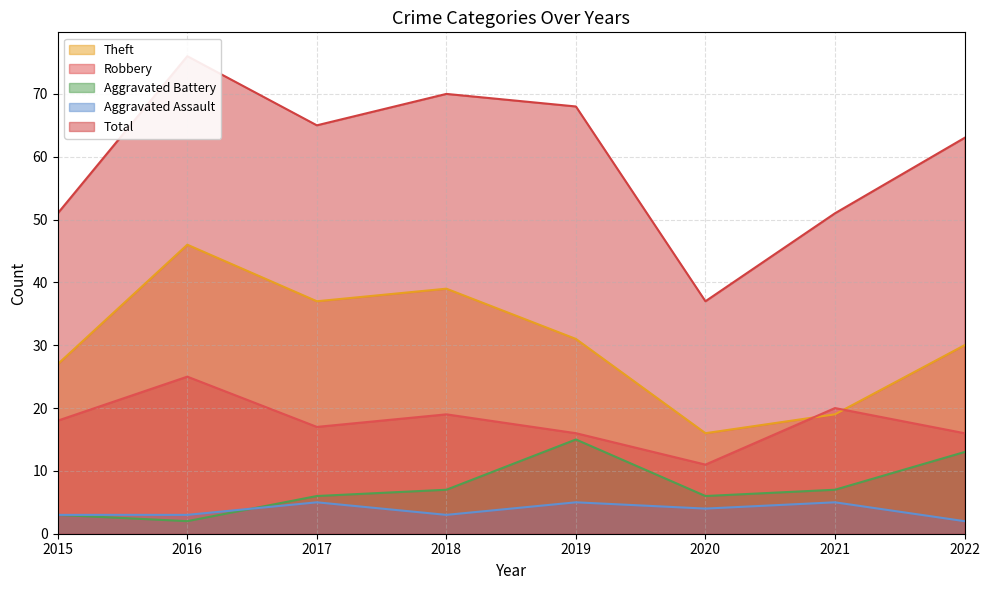

What is the average value of the Total series?

60